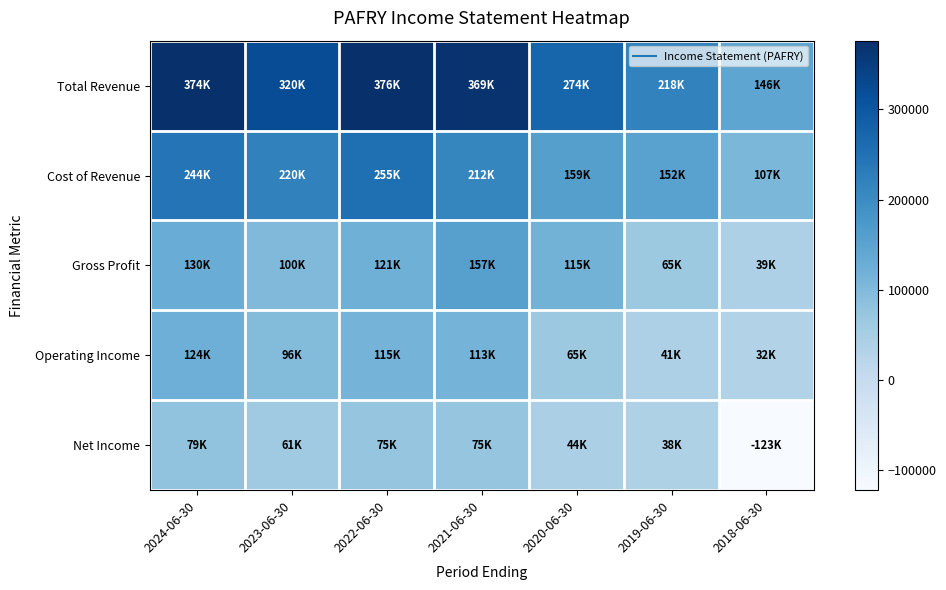

What is the total value across all series at 2022-06-30?

942800